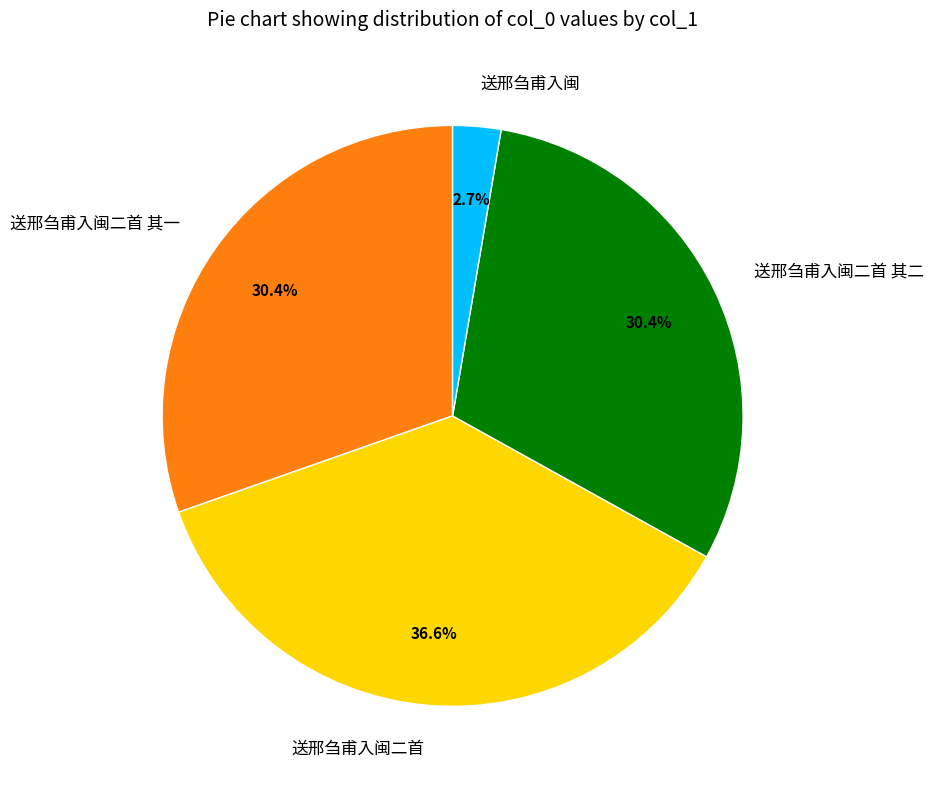

To the nearest percent, what percentage of the pie is 送邢刍甫入闽?

3%